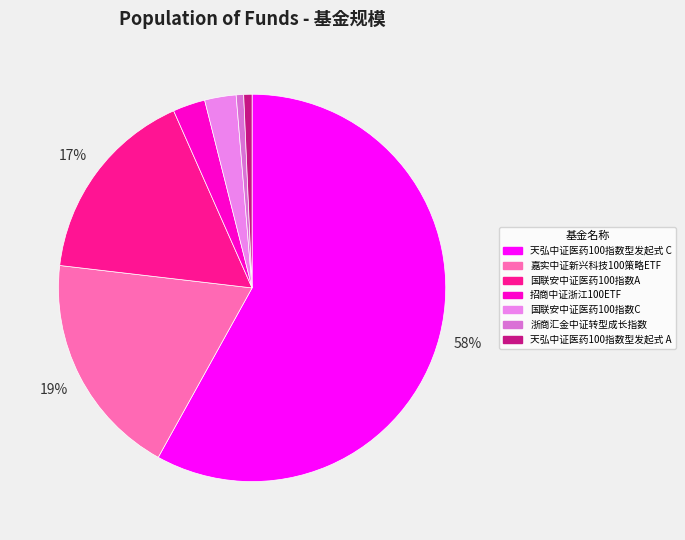

Is there any slice that represents more than half of the pie?

Yes